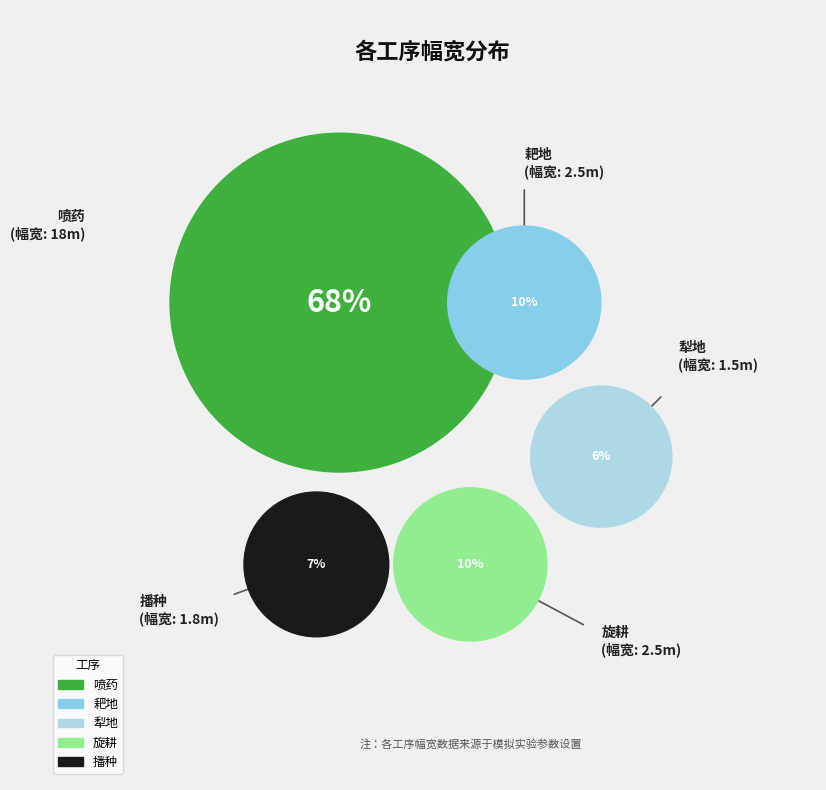

True or false: 喷药 accounts for 60% of the total.

False